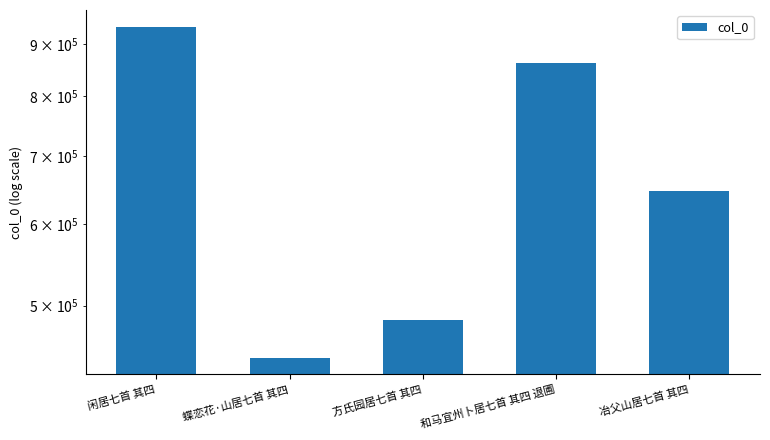

How many values are below 646515?

2